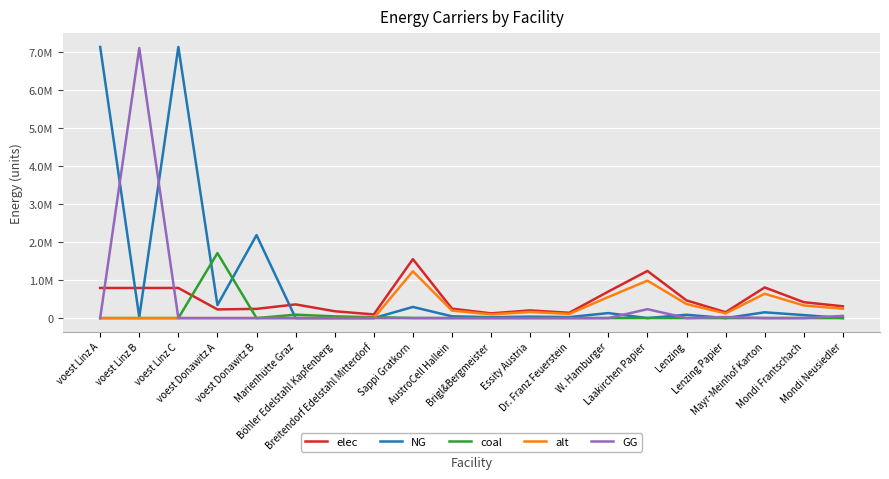

What are all the series names shown in the legend?

elec, NG, coal, alt, GG